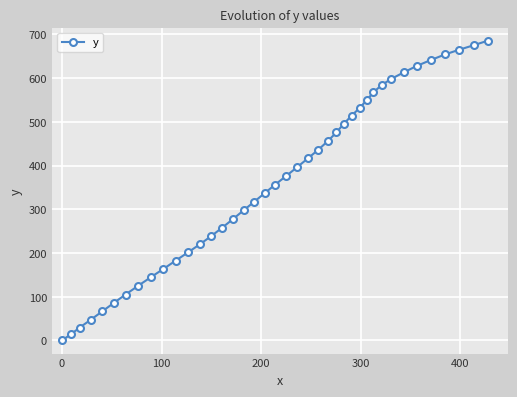

What is the value of the 20th point from the left?

356.2